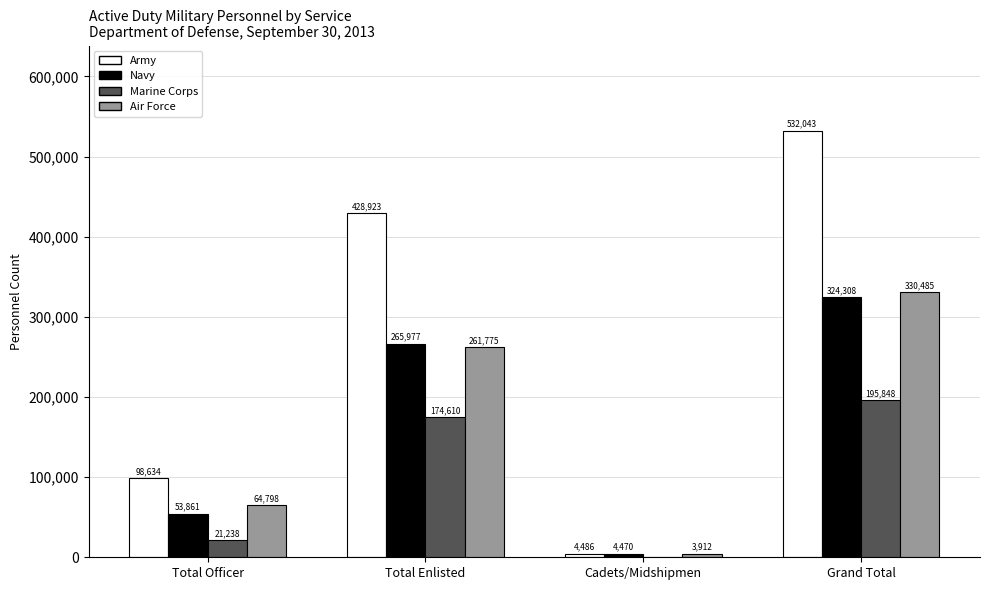

What is the sum of the Marine Corps values at Total Officer and Cadets/Midshipmen?

21238